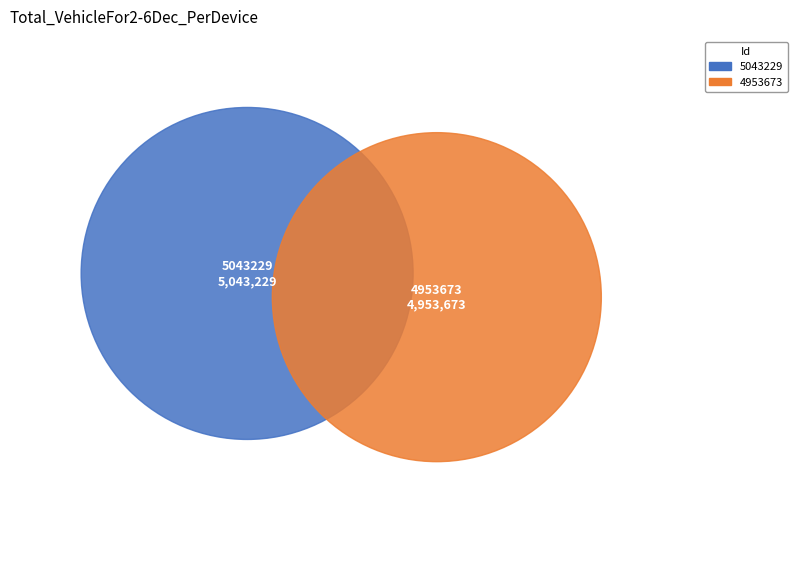

What is the largest slice in the pie chart?

5043229